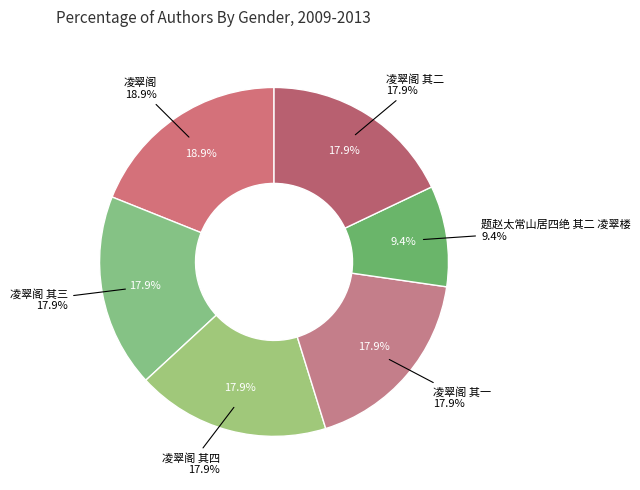

Is there any slice that represents more than half of the pie?

No